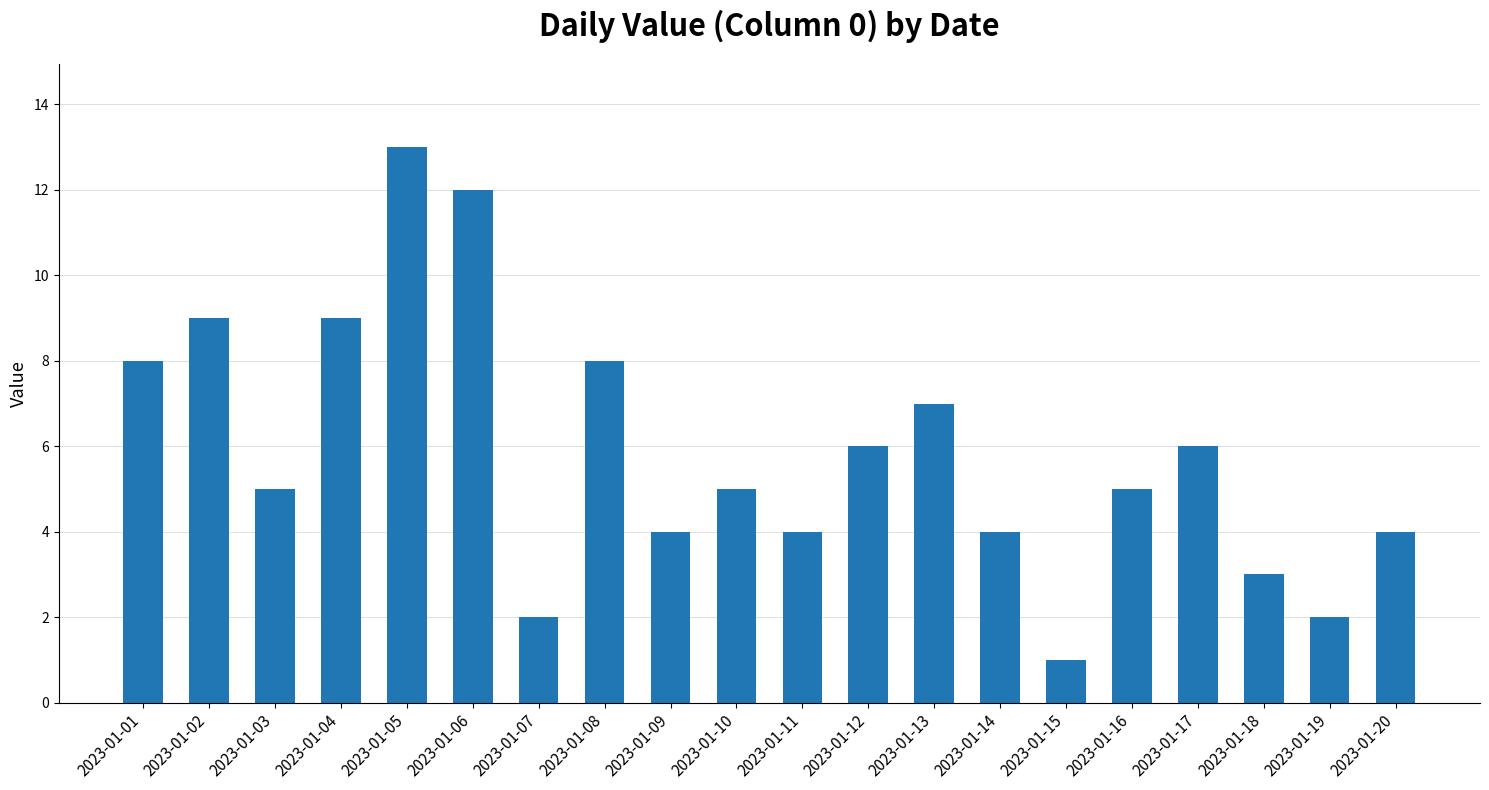

What is the difference between the maximum and minimum values?

12